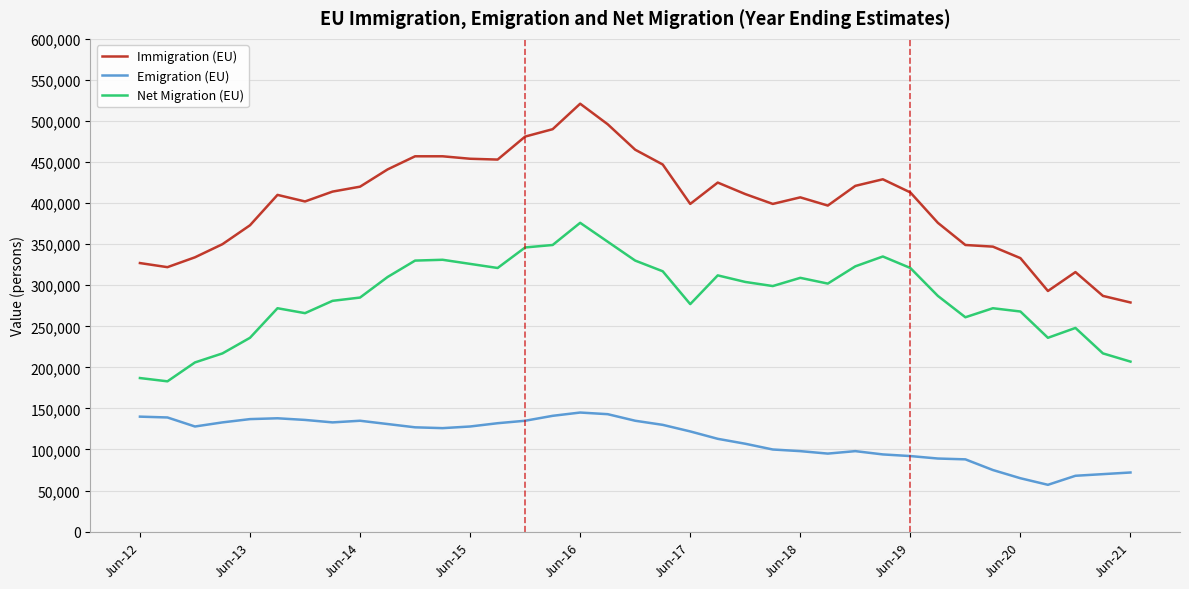

Rank the series by their maximum value, from lowest to highest.

Emigration (EU), Net Migration (EU), Immigration (EU)